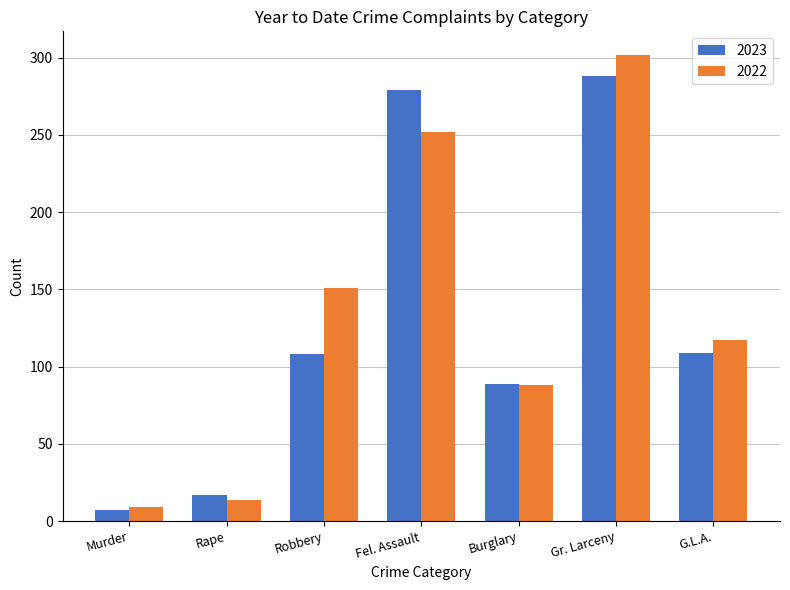

At which category is the sum across all series the highest?

Gr. Larceny